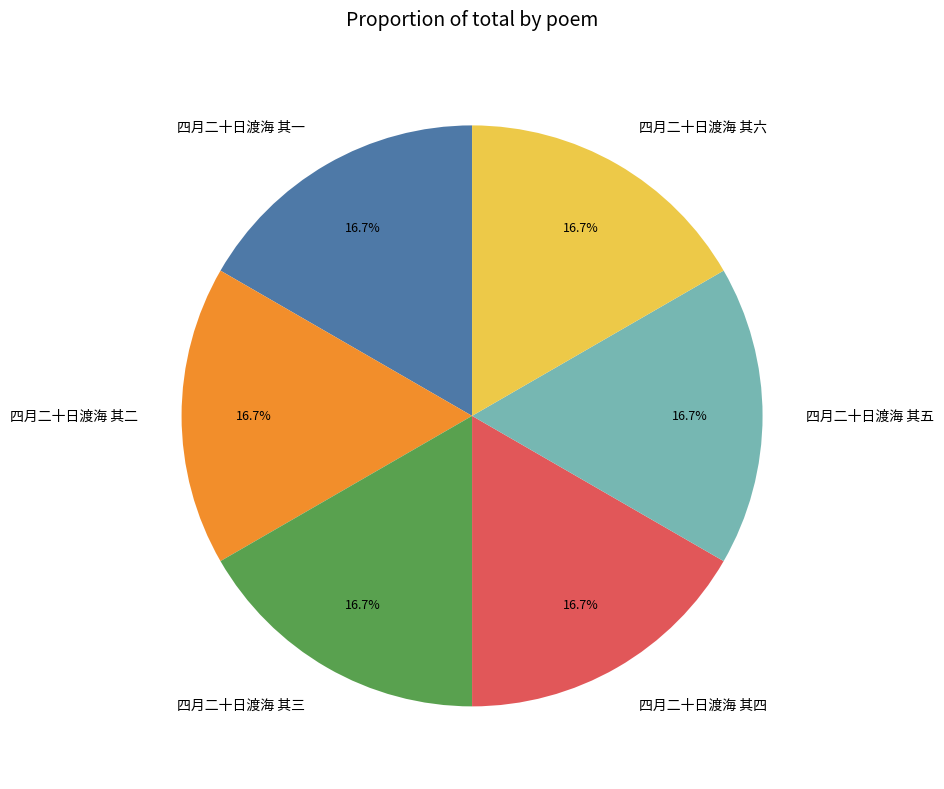

How many segments does this pie chart have?

6